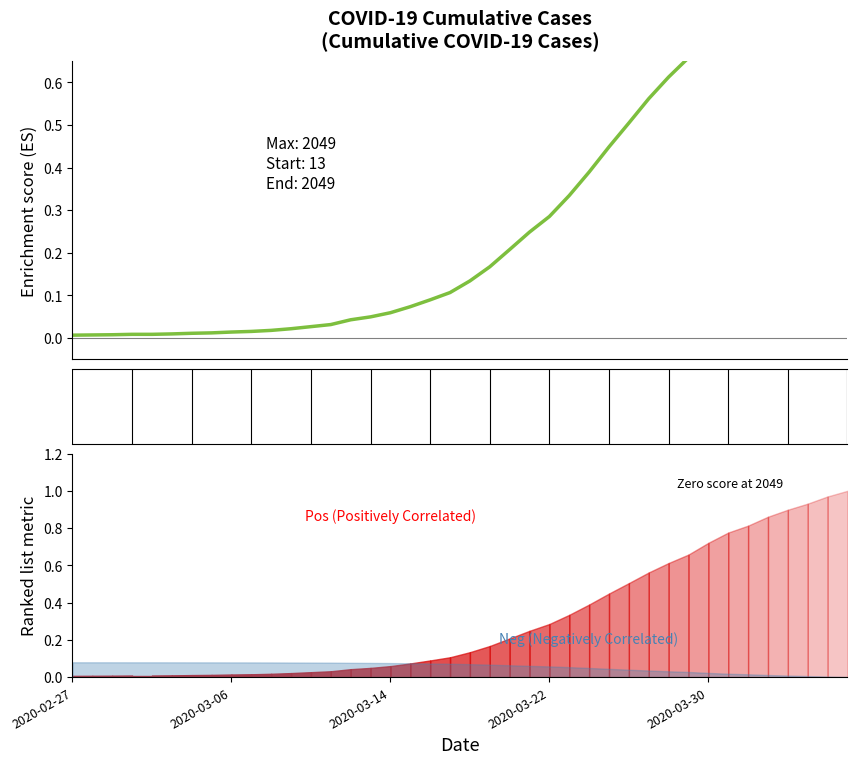

How many lines are shown in the chart?

1